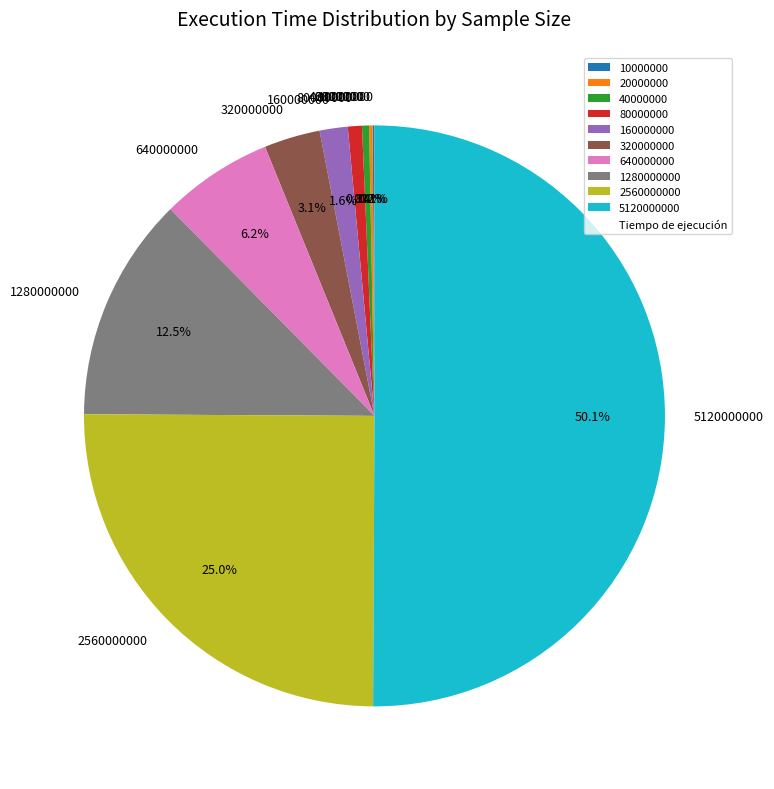

To the nearest percent, what is the difference between the largest and smallest slice percentages?

50%